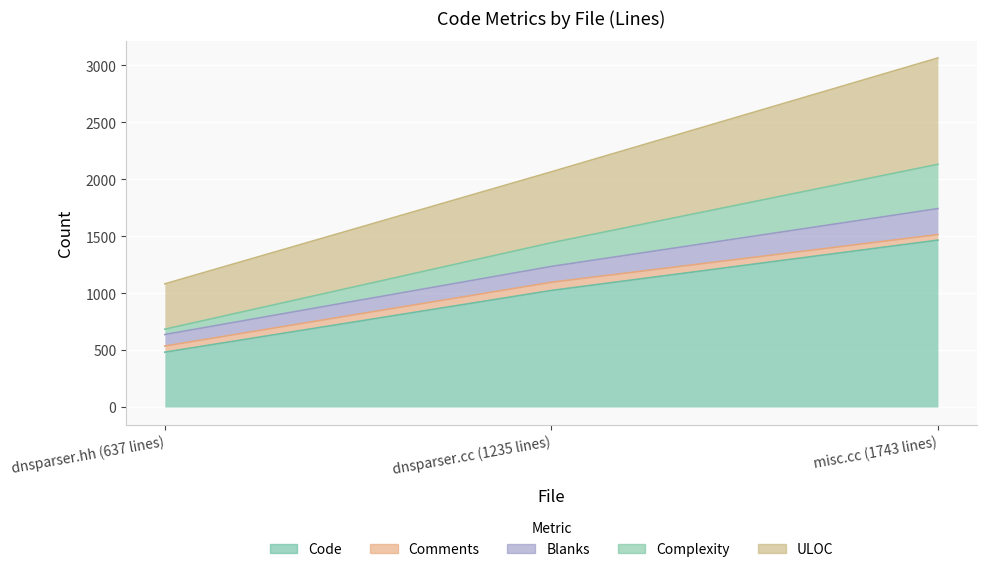

What value does the Complexity series have at dnsparser.hh (637 lines), to the nearest 50?

50